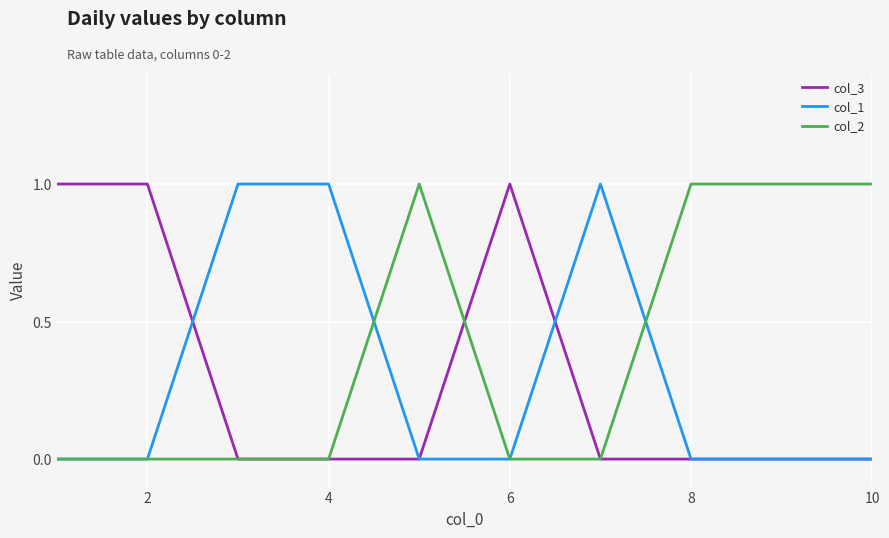

Which series has the largest total across all categories?

col_2